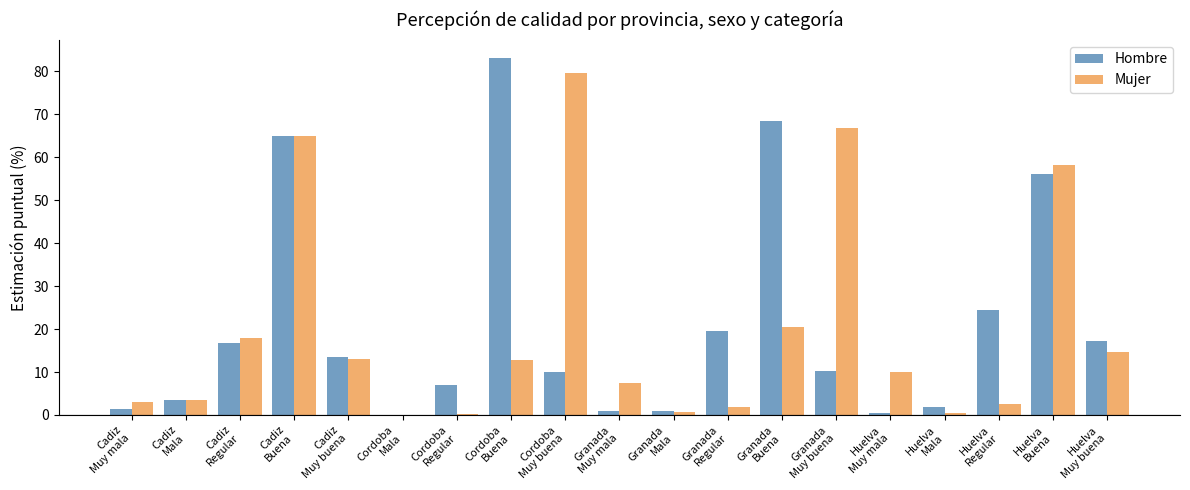

What is the sum of all Mujer values?

378.1